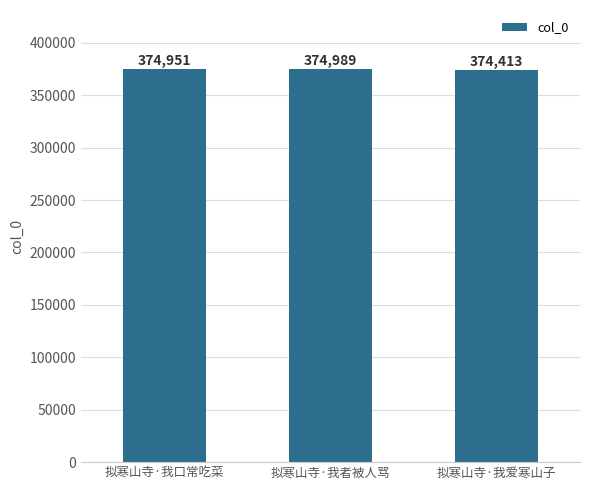

What position from the left is 拟寒山寺·我者被人骂?

2